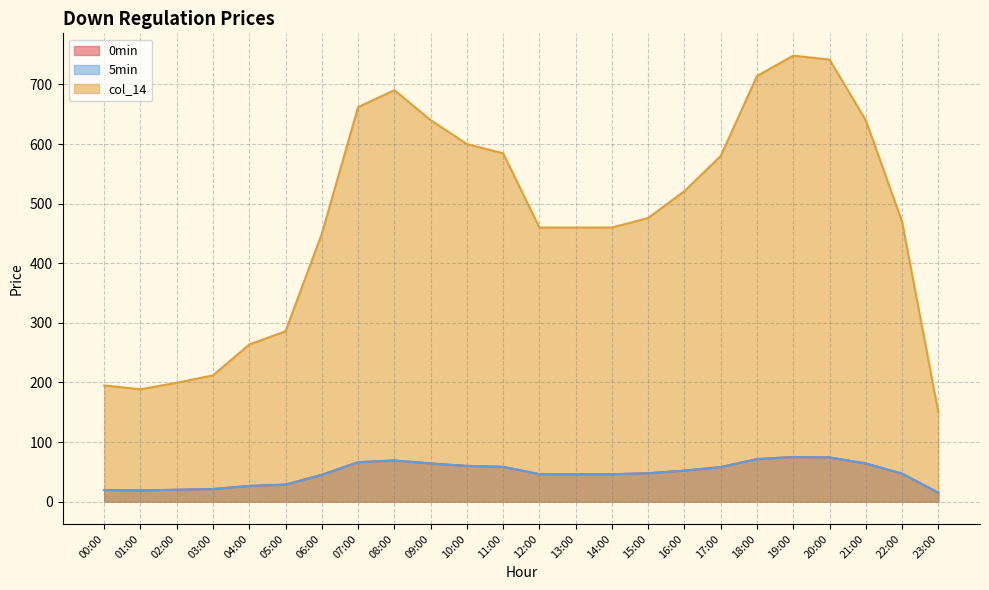

True or false: 5min and 0min intersect in this chart.

False